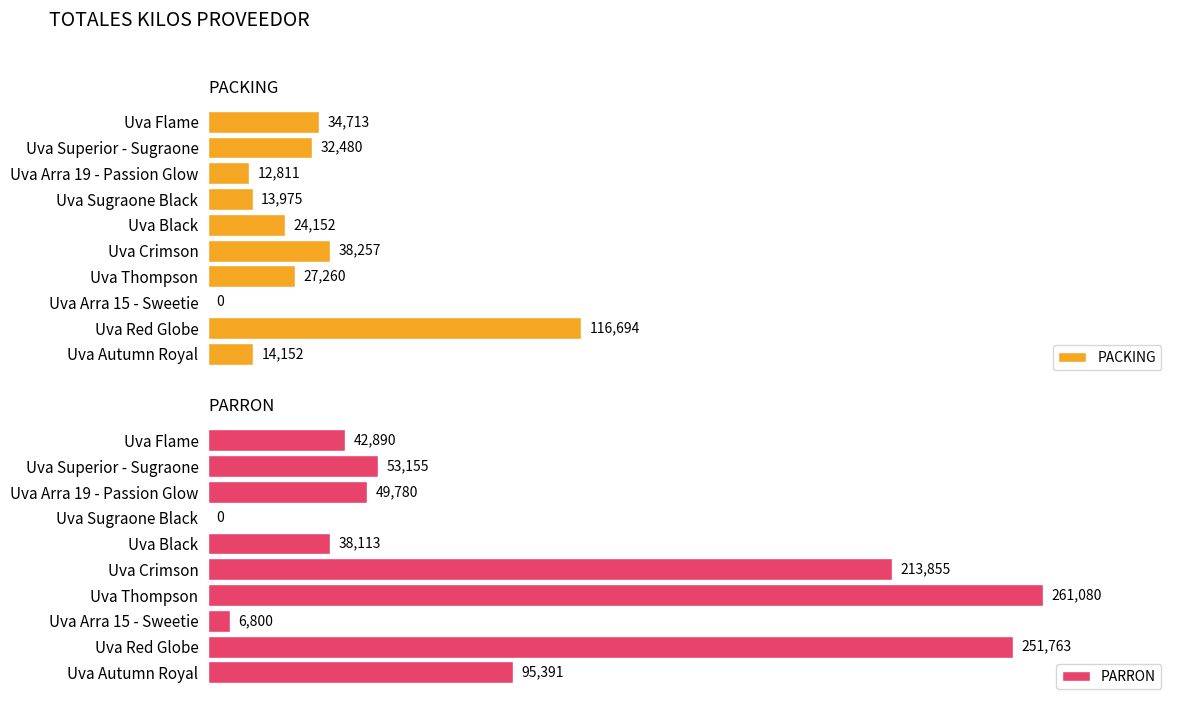

At which label is PACKING closest to 58347?

Uva Crimson